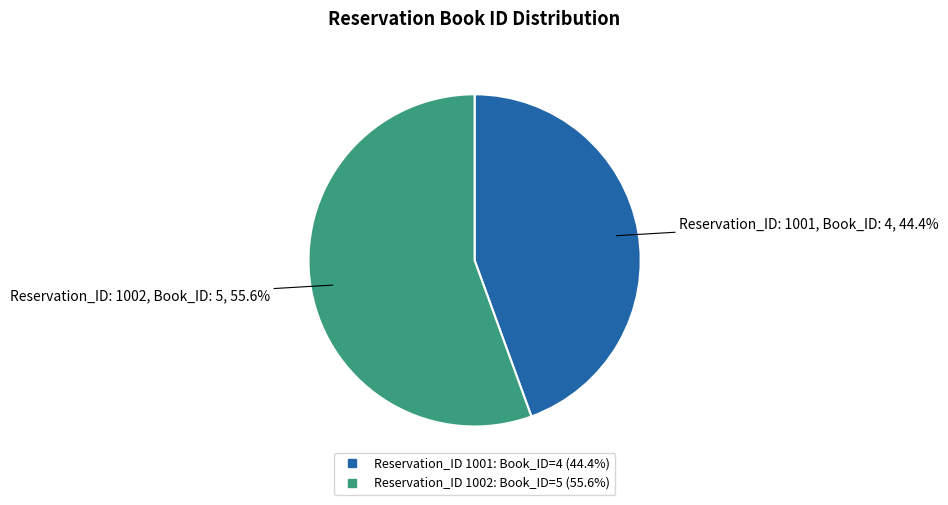

Is there a majority slice in this chart?

Yes